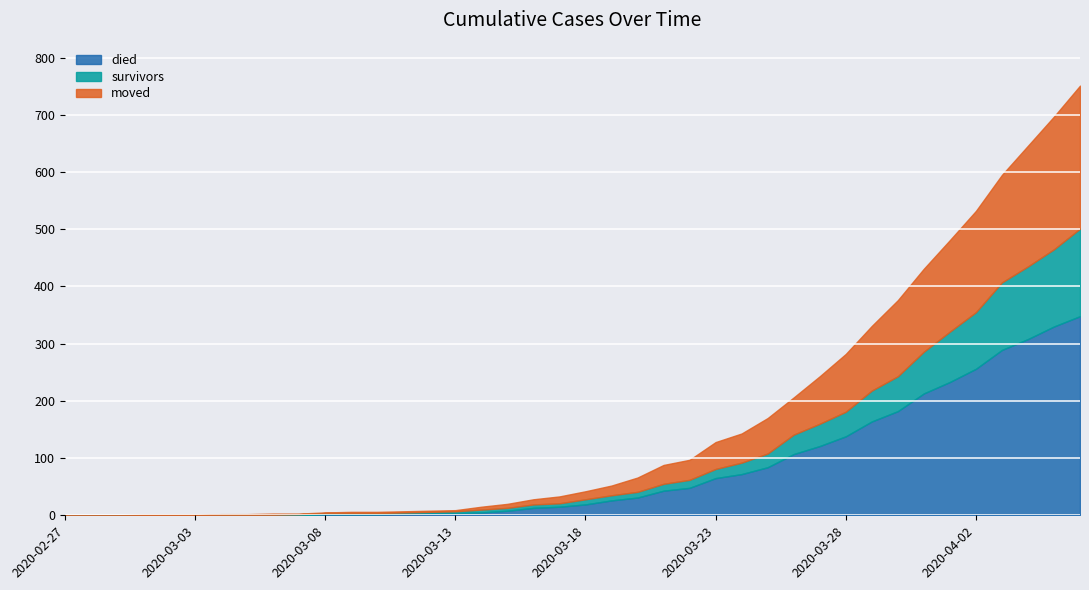

Which series ends up on top after the final intersection of died and moved?

died